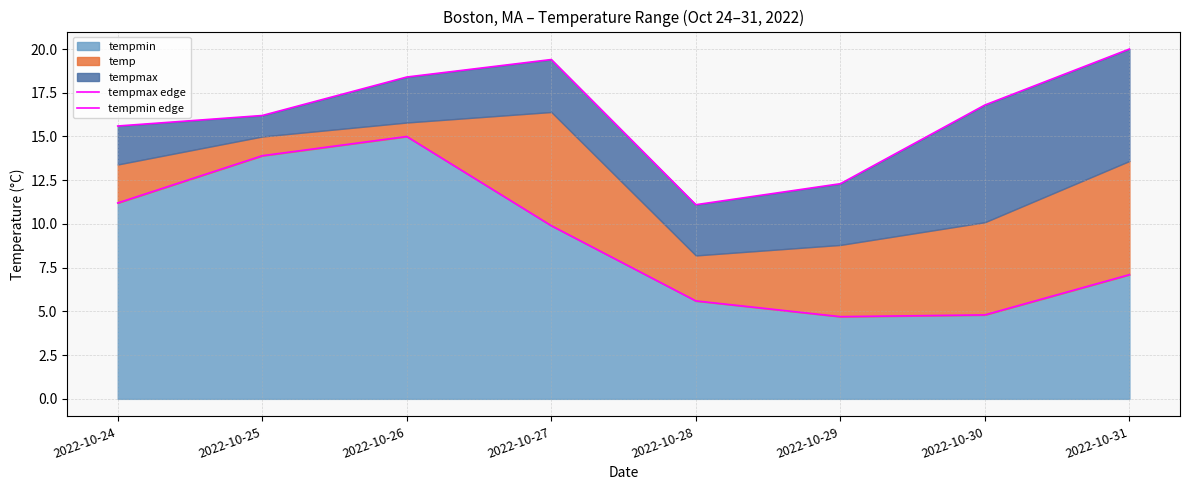

What is the maximum value for tempmin?

15.0